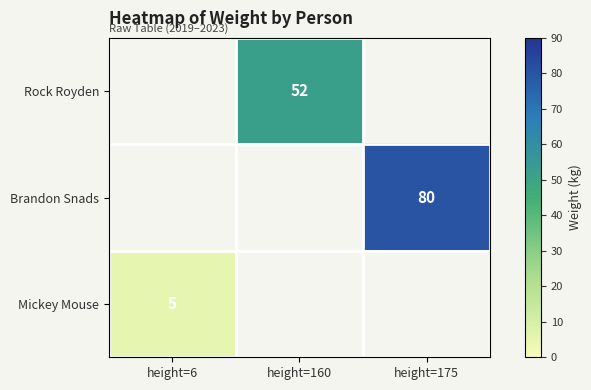

Count the number of data series in this chart.

3